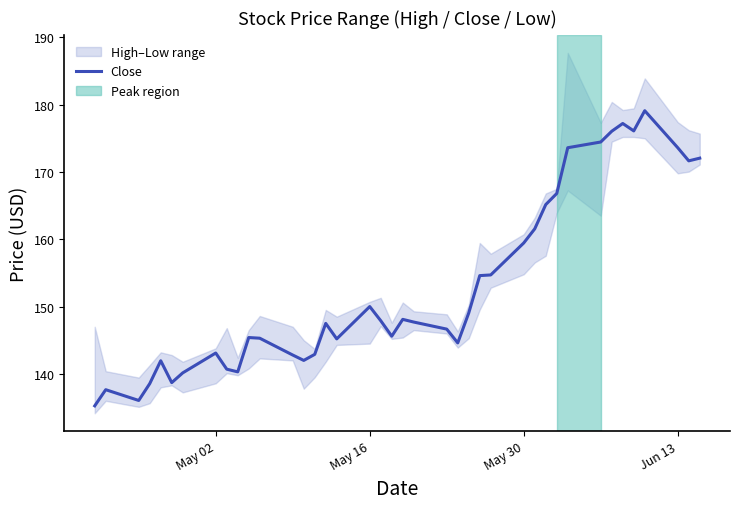

What is the smallest value displayed?

135.2